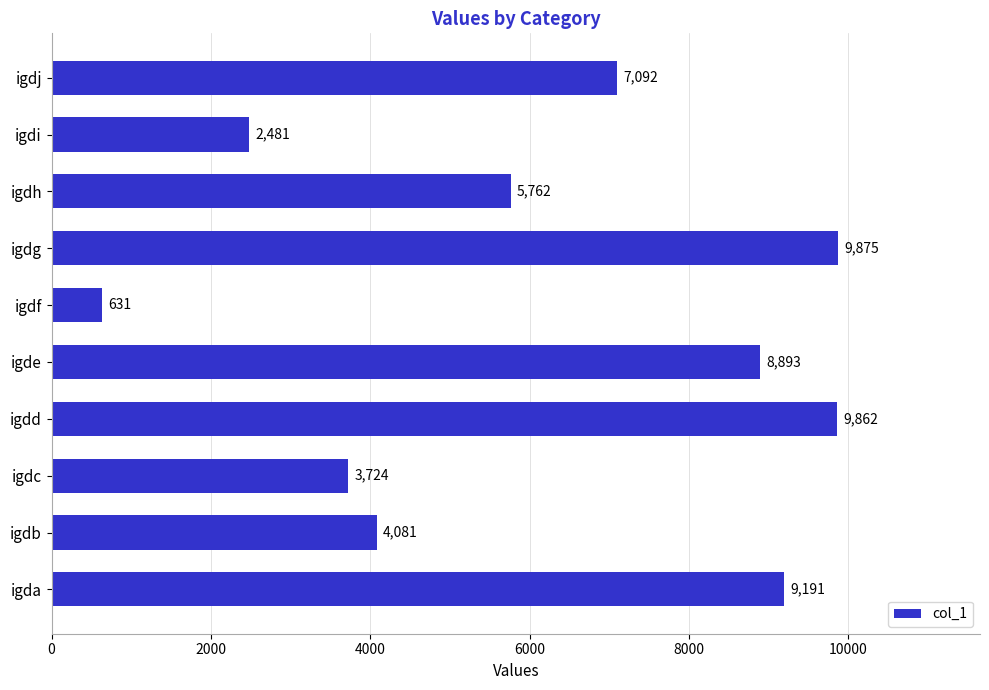

Which has a higher value, igdh or igdf?

igdh